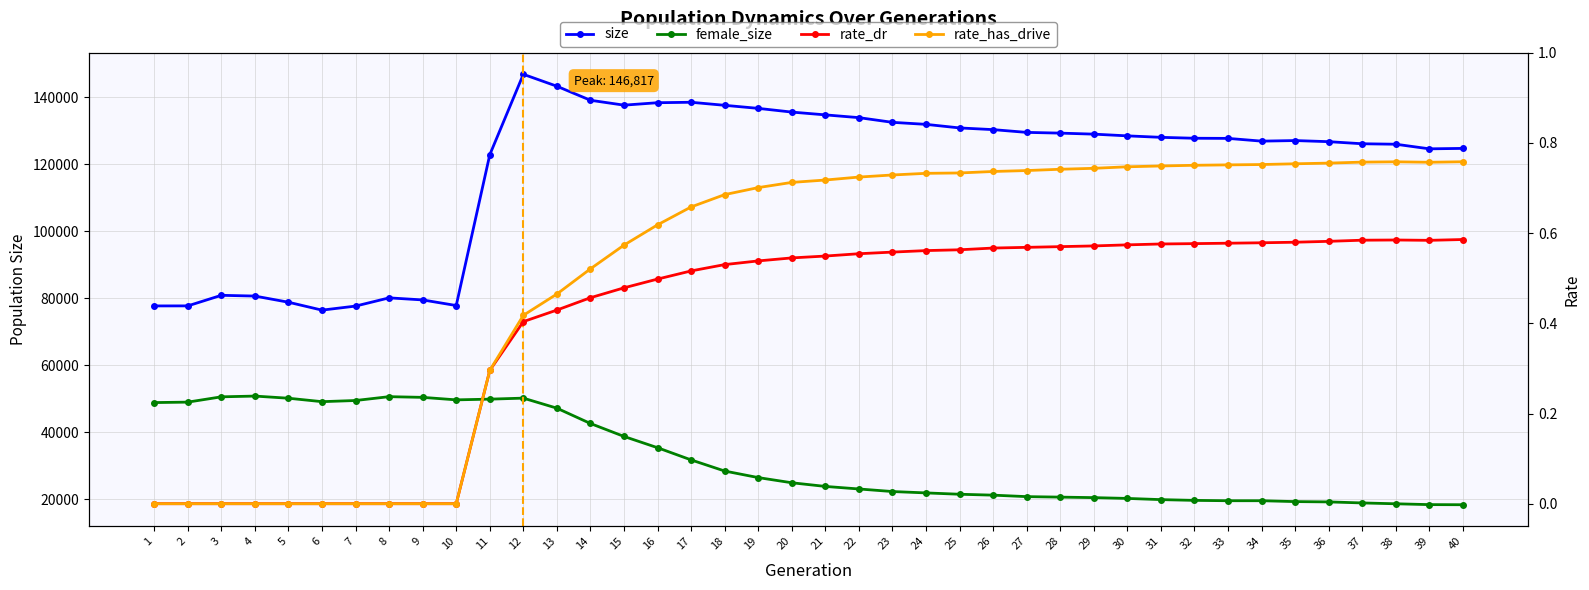

What is the value of the rate_dr point at the 32nd from the left?

0.6